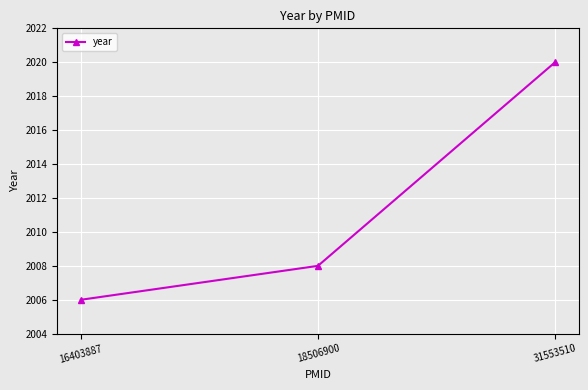

List the labels in order of value, smallest first.

16403887, 18506900, 31553510